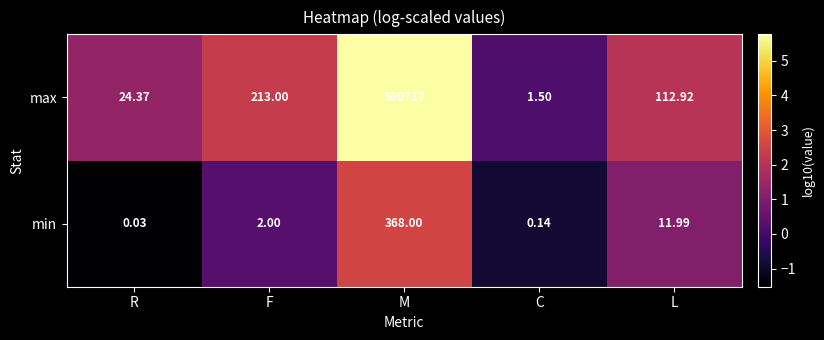

Which label corresponds to the largest value in the chart?

M